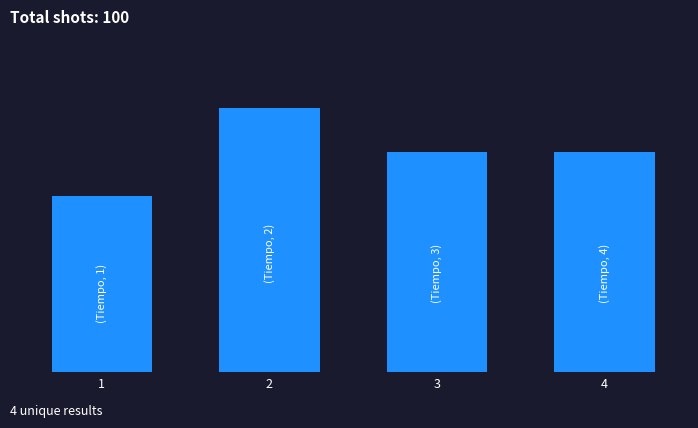

What is the approximate value at 3?

0.2